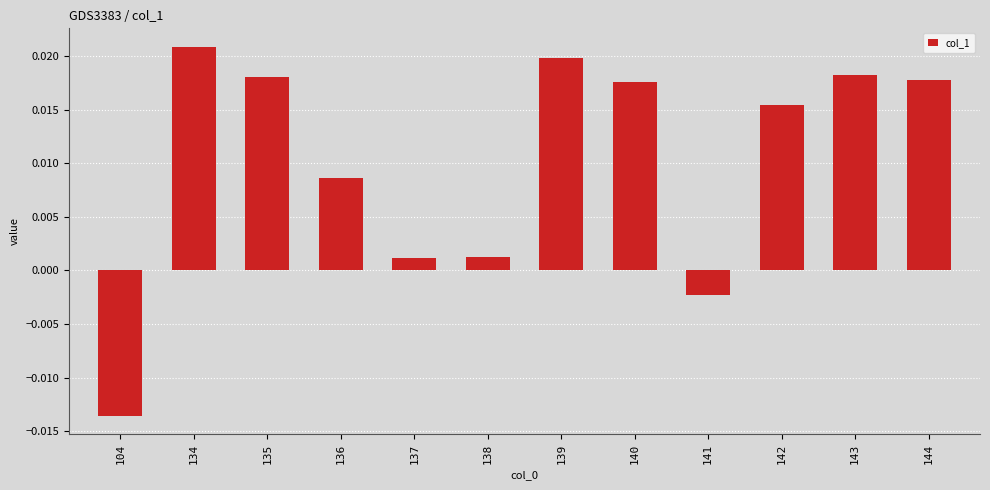

Which label corresponds to the largest value in the chart?

134